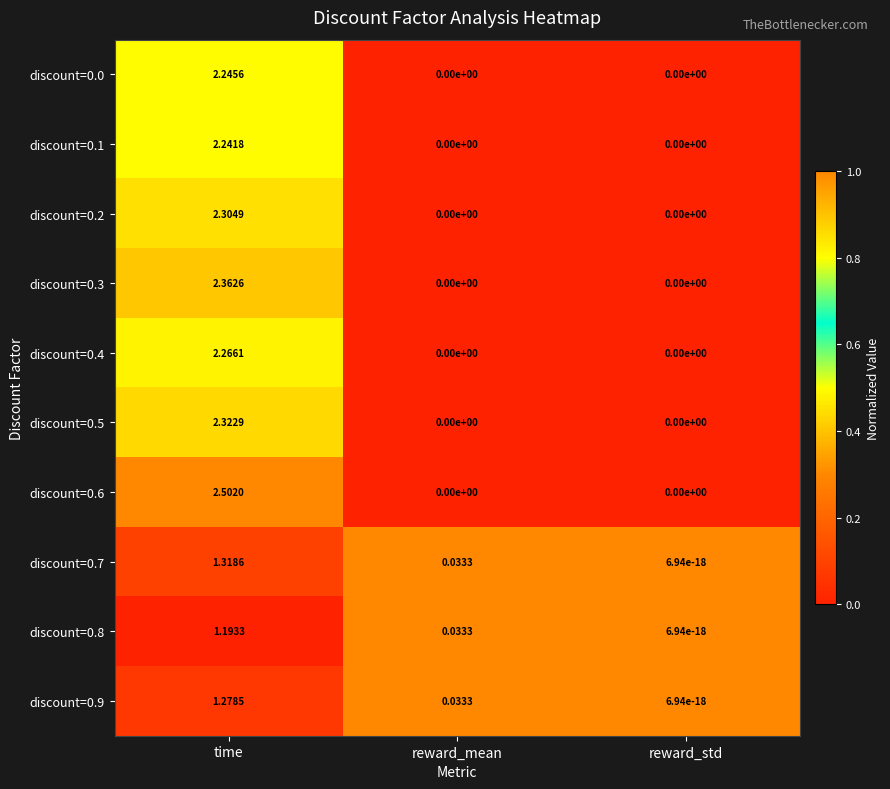

At which label is discount=0.7 closest to 0?

reward_std